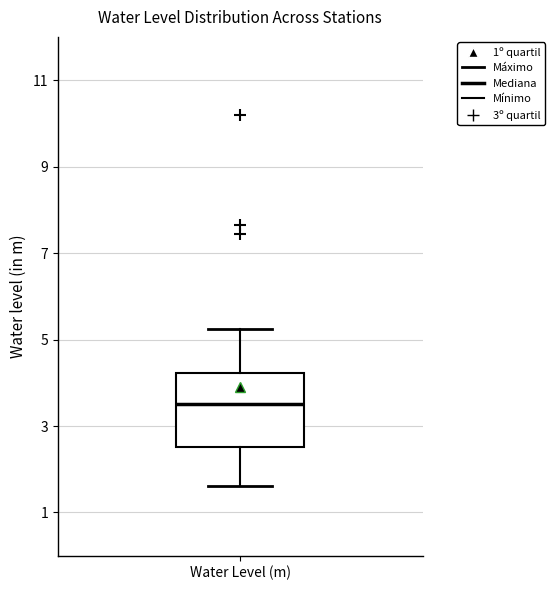

Where is the upper edge of the box for Water Level (m) on the y-axis? The values are not printed on the chart, so give them approximately, as read against the axis.

4.2